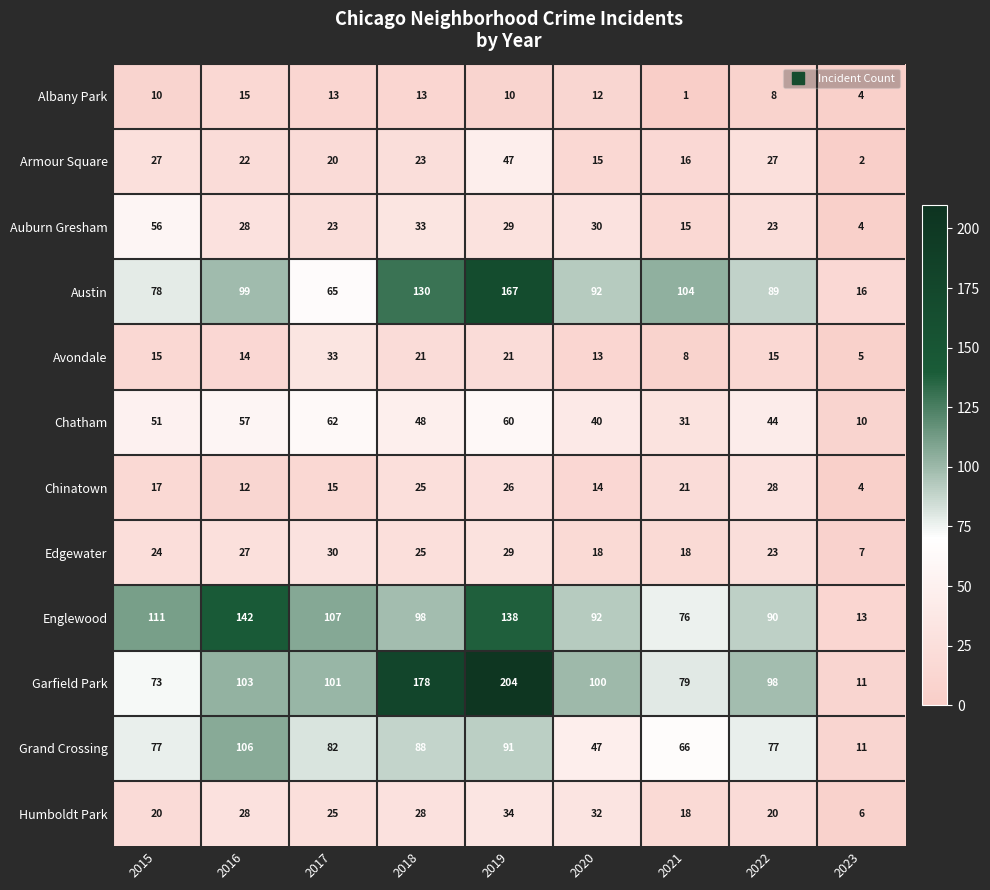

What is the maximum value shown in the chart?

204